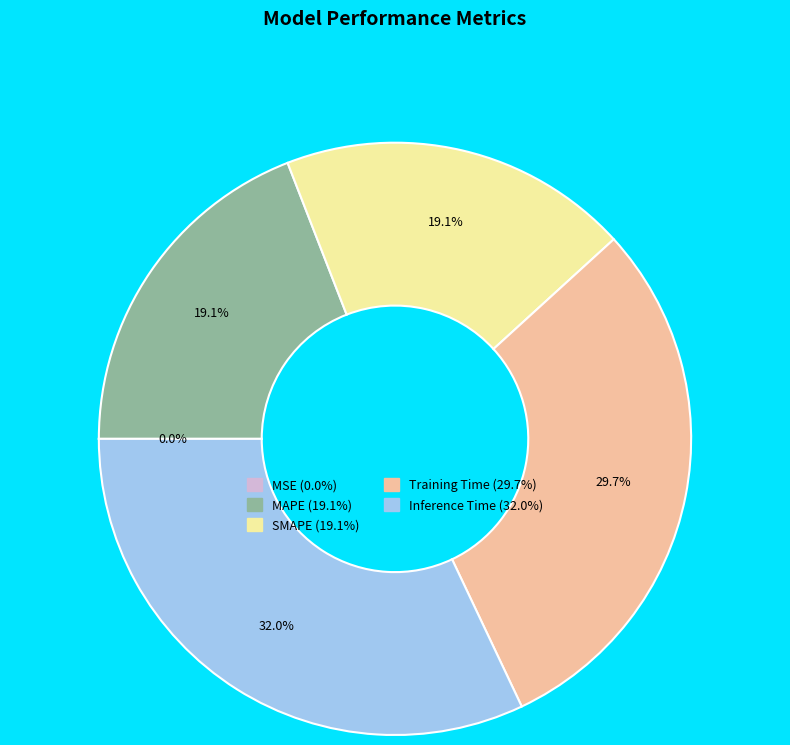

To the nearest percent, what is the difference between the largest and smallest slice percentages?

32%